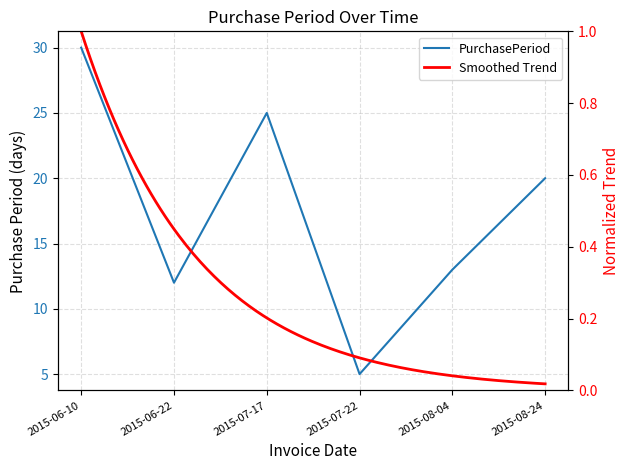

True or false: there are more than 1 points higher than both neighbors.

False